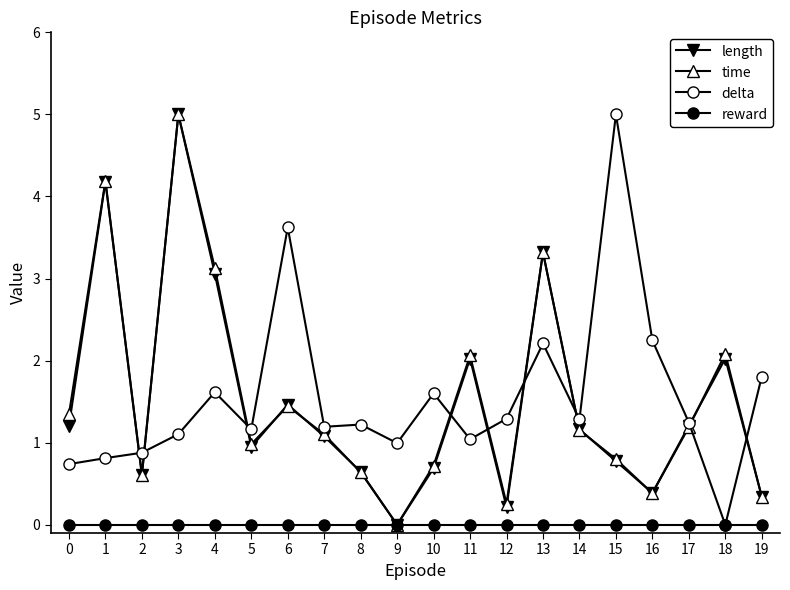

At which category is the sum across all series the highest?

3